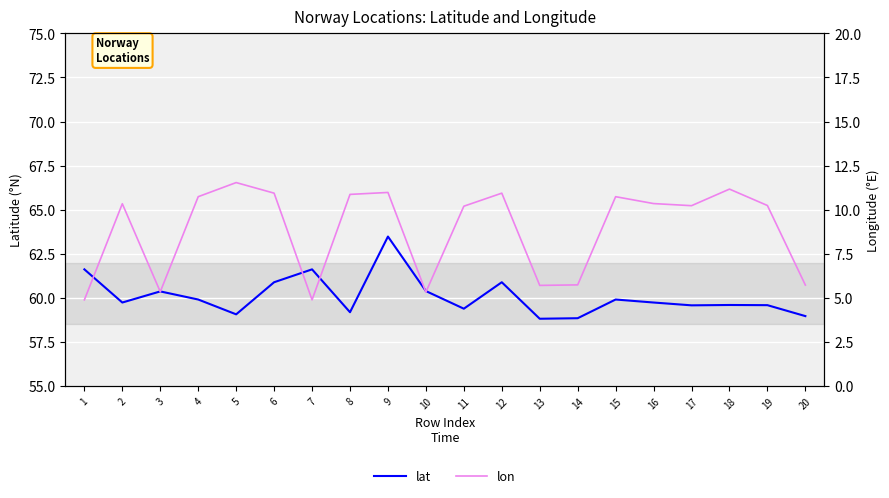

What is the minimum value shown in the chart?

4.9